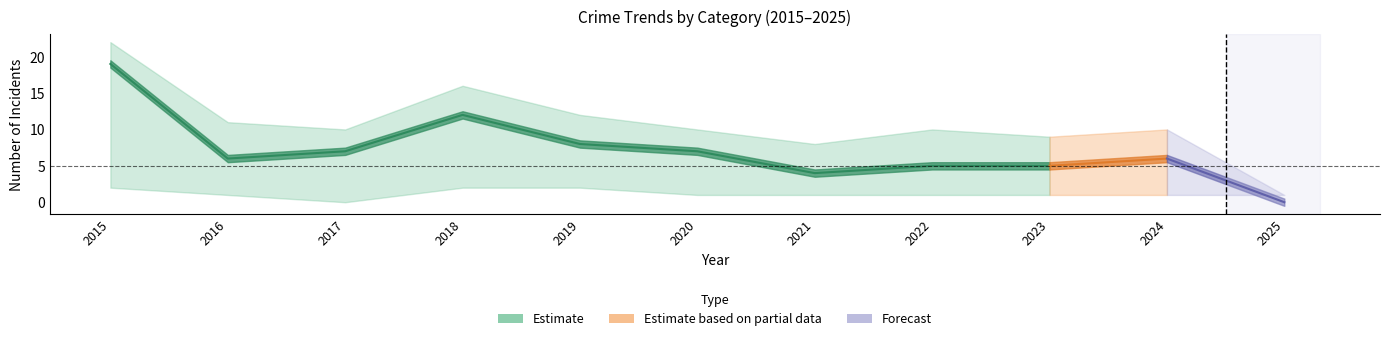

Count the number of categories in the chart.

11